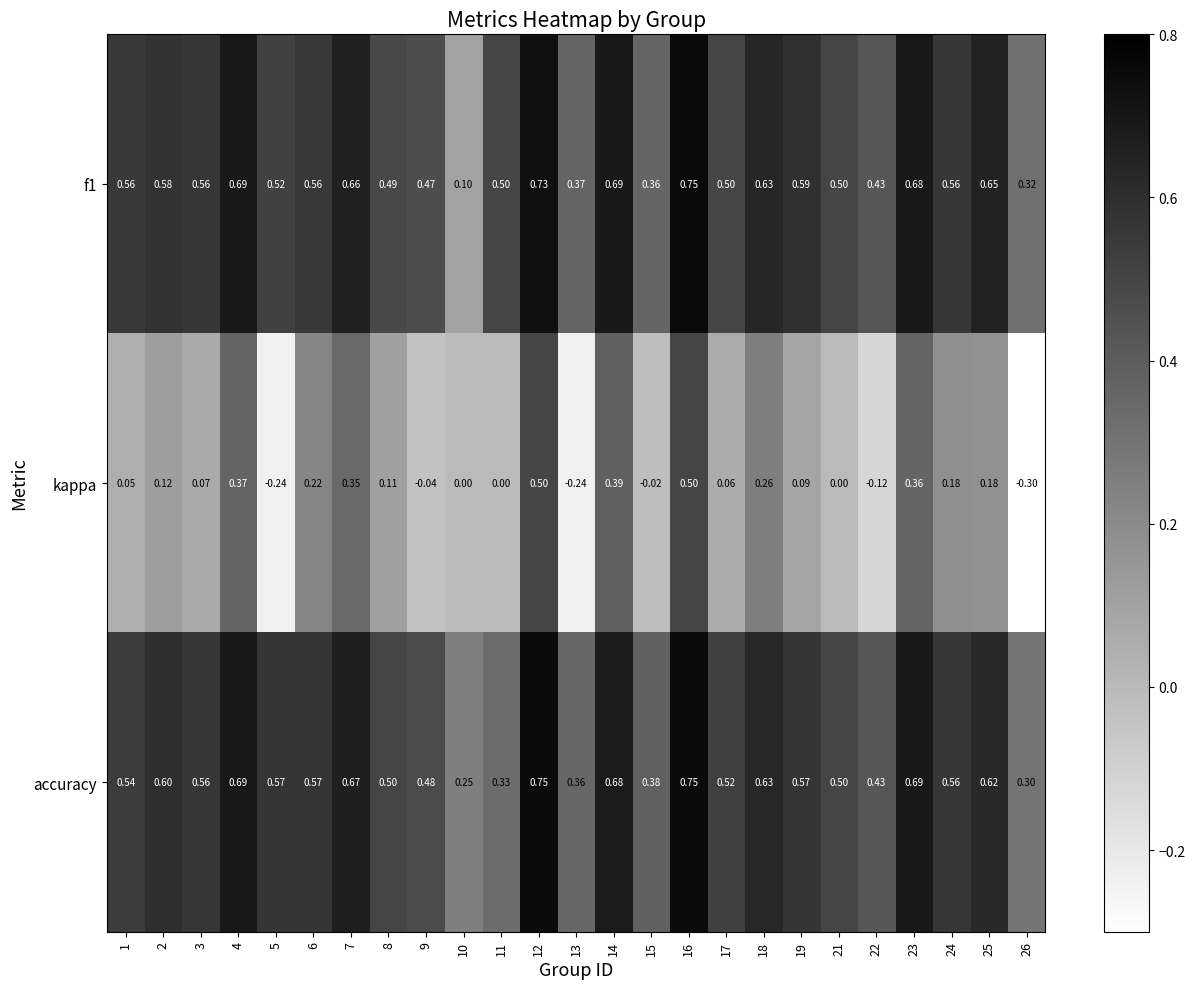

Which series has the largest total across all categories?

accuracy